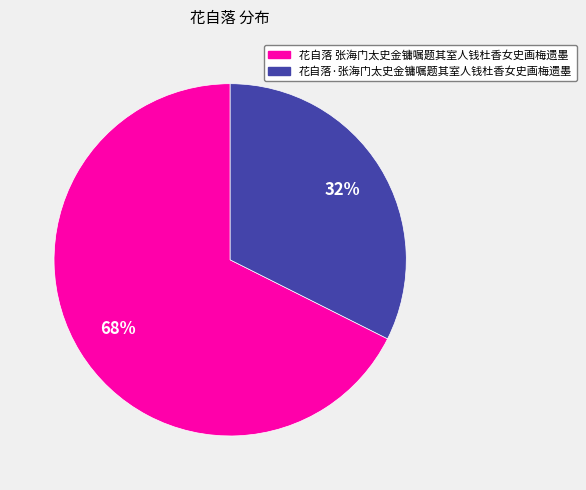

Combined, do 花自落·张海门太史金镛嘱题其室人钱杜香女史画梅遗墨 and 花自落 张海门太史金镛嘱题其室人钱杜香女史画梅遗墨 account for over 50%?

Yes